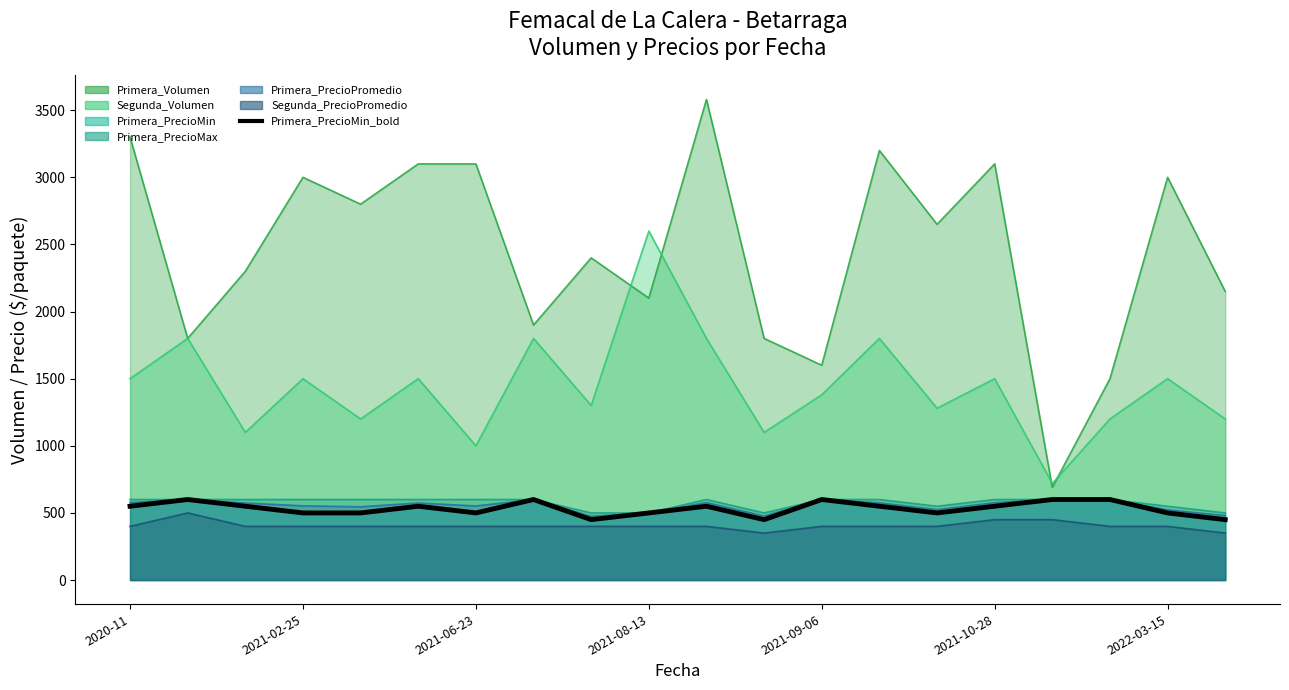

How many categories are shown in the chart?

20